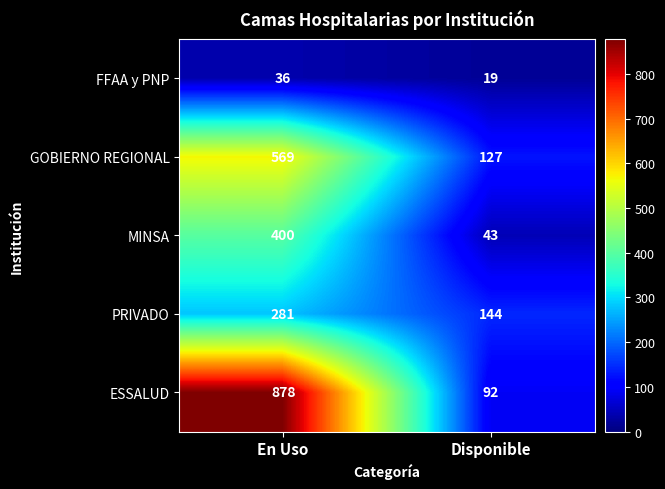

Reading left to right, list all the values displayed in this chart.

FFAA y PNP: En Uso=36	Disponible=19
GOBIERNO REGIONAL: En Uso=569	Disponible=127
MINSA: En Uso=400	Disponible=43
PRIVADO: En Uso=281	Disponible=144
ESSALUD: En Uso=878	Disponible=92